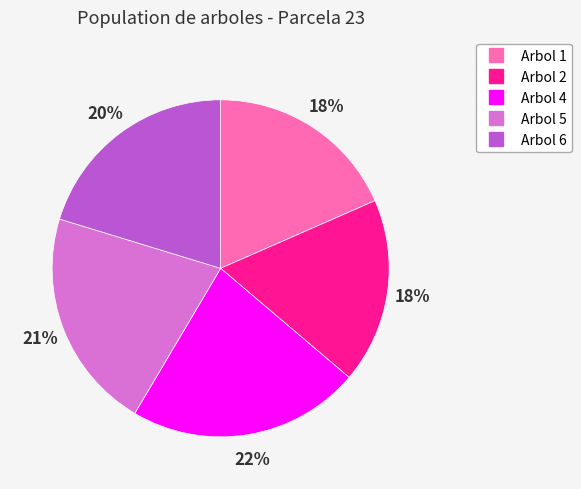

What percentage is the Arbol 2 slice, to the nearest percent?

18%